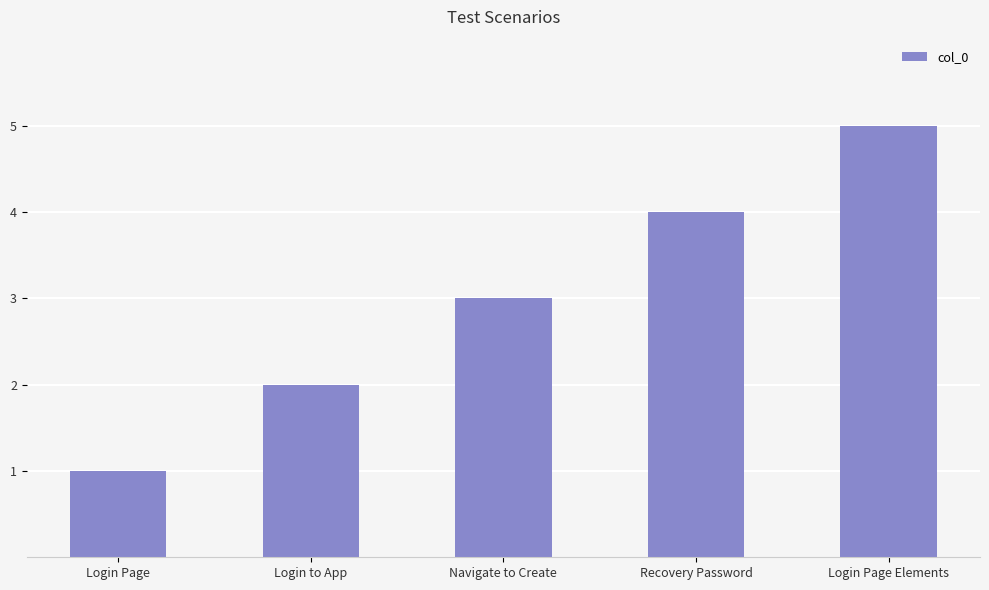

What is the label of the 1st bar from the left?

Login Page